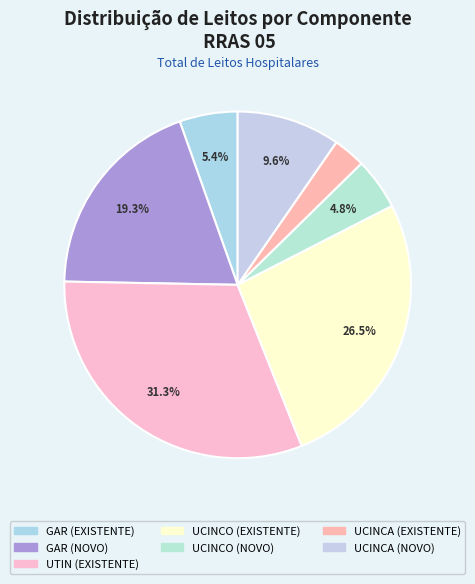

True or false: UCINCA (EXISTENTE) accounts for 3% of the total.

True